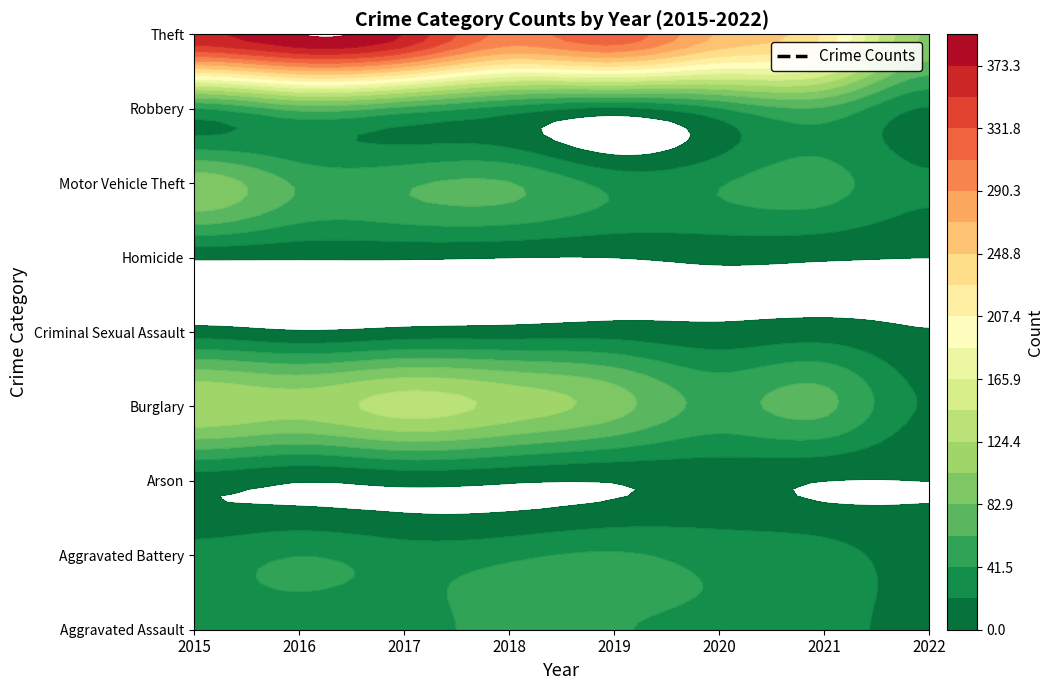

Where does the Robbery series first go above 41?

2016